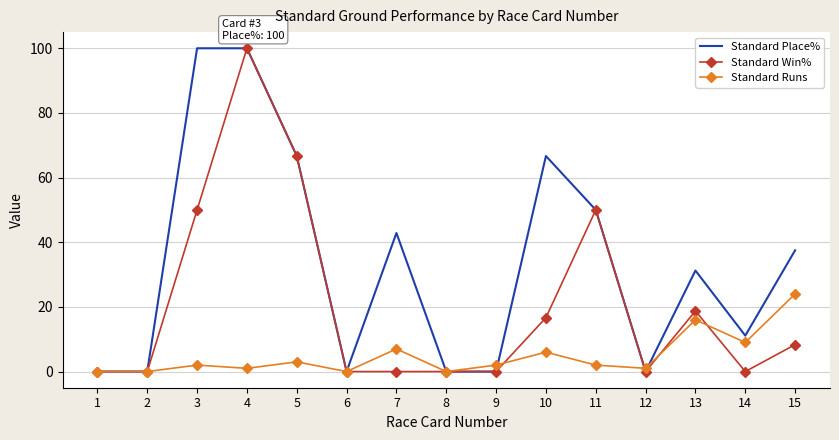

At 7, list the series in order from largest to smallest.

Standard Place%, Standard Runs, Standard Win%